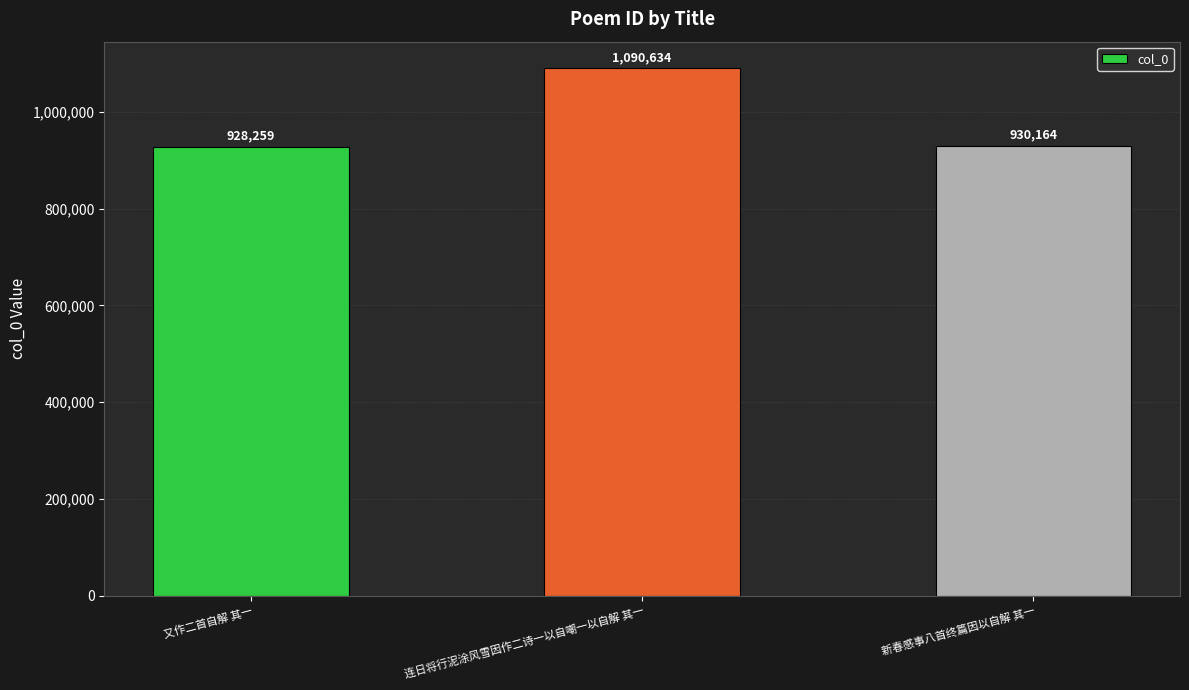

At which category does the chart reach its peak across all series?

连日将行泥涂风雪因作二诗一以自嘲一以自解 其一